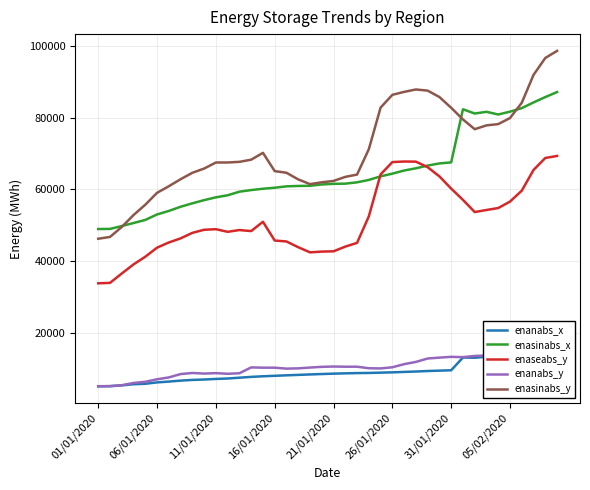

What is the minimum value for enasinabs_y?

46229